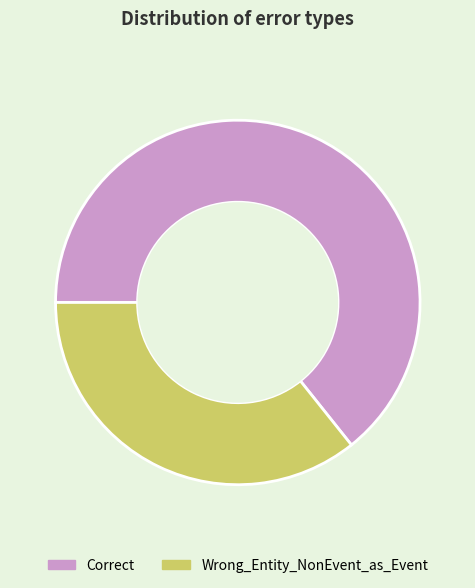

Rank the categories by value from lowest to highest.

Wrong_Entity_NonEvent_as_Event, Correct